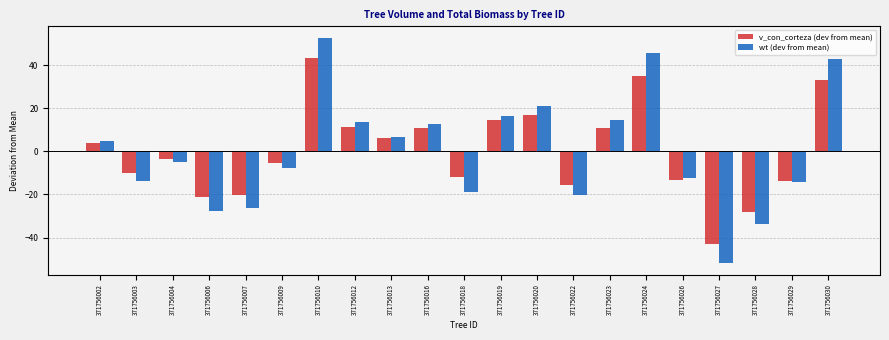

Rank the series by their maximum value, from lowest to highest.

v_con_corteza (dev from mean), wt (dev from mean)